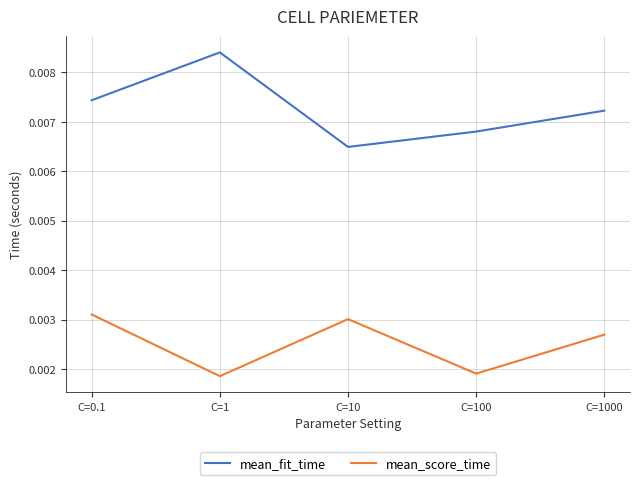

At which label does mean_score_time reach its peak?

C=0.1